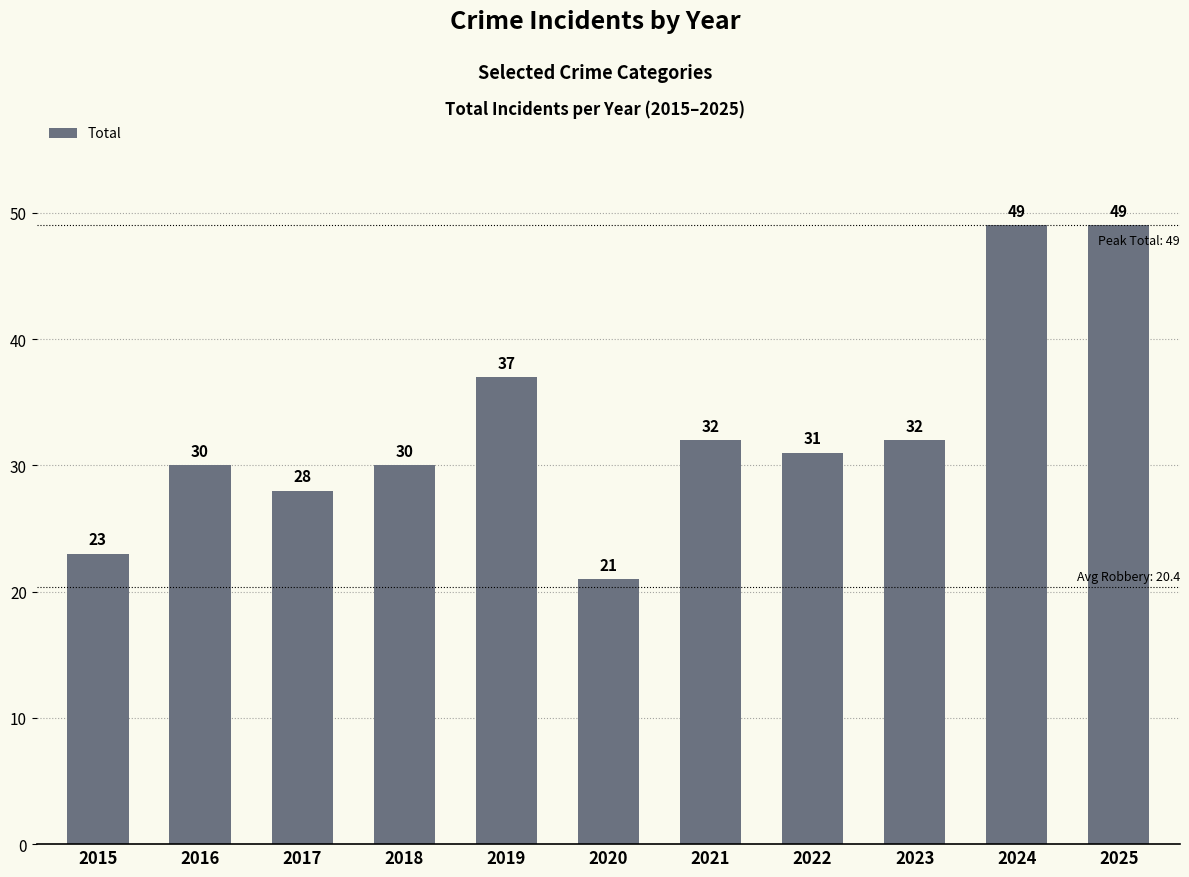

What is the greatest value displayed?

49